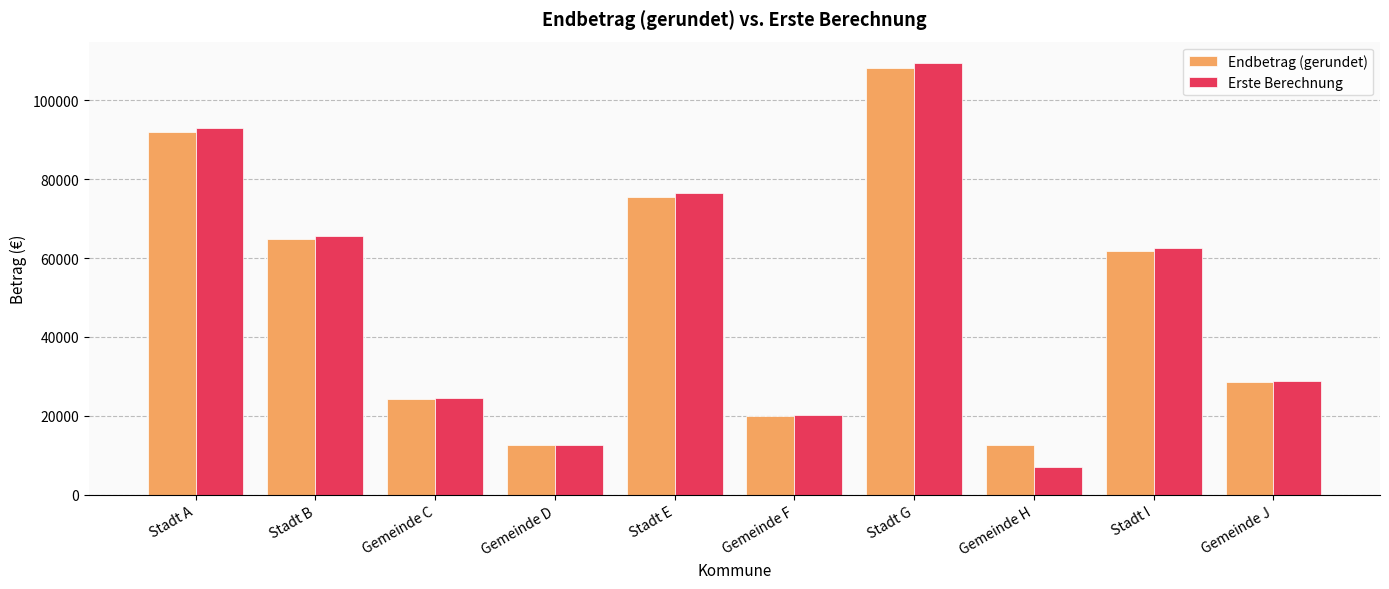

Does the chart contain stacked bars?

No